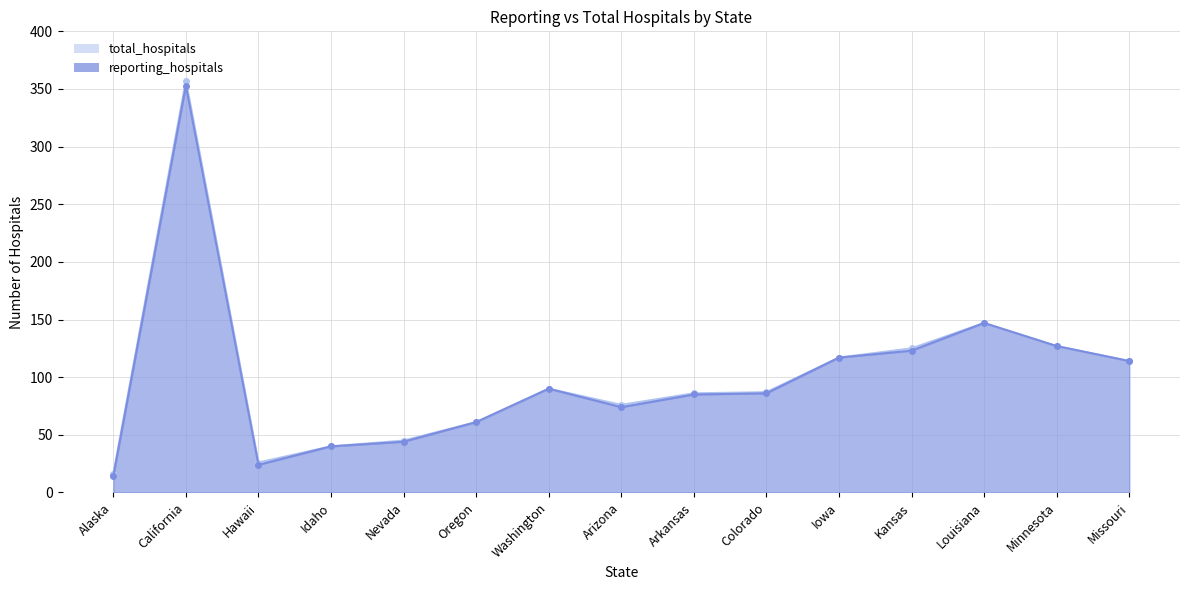

True or false: reporting_hospitals and total_hospitals intersect in this chart.

False